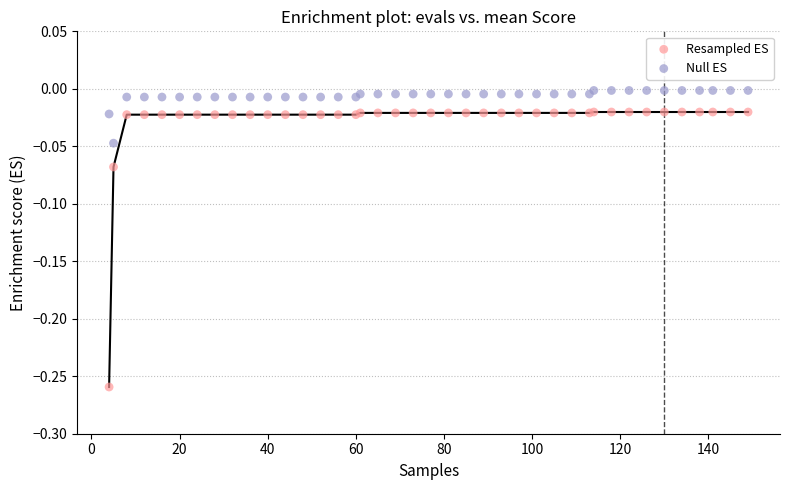

Which series reaches the maximum Y coordinate?

Null ES